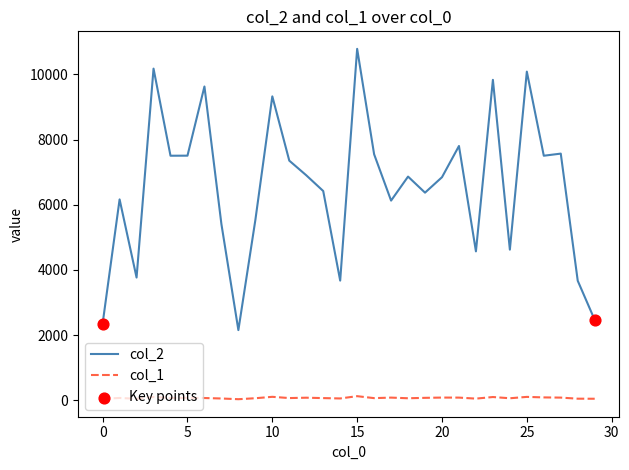

True or false: col_1 and col_2 intersect in this chart.

False